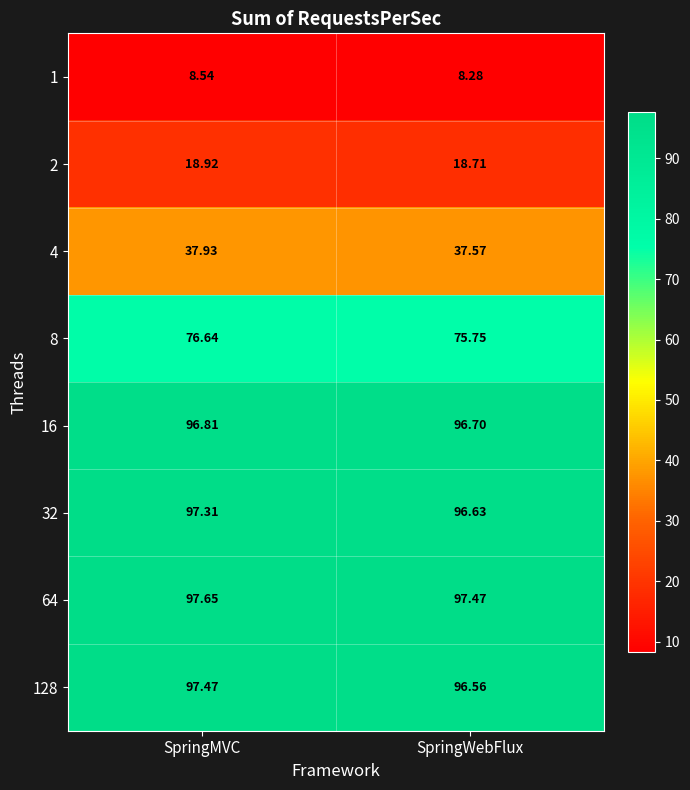

Where is 128 nearest to the value 97?

SpringWebFlux